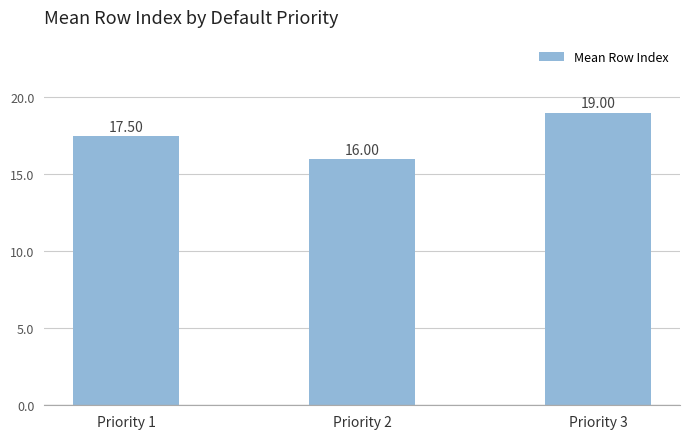

How many bars are there in total?

3